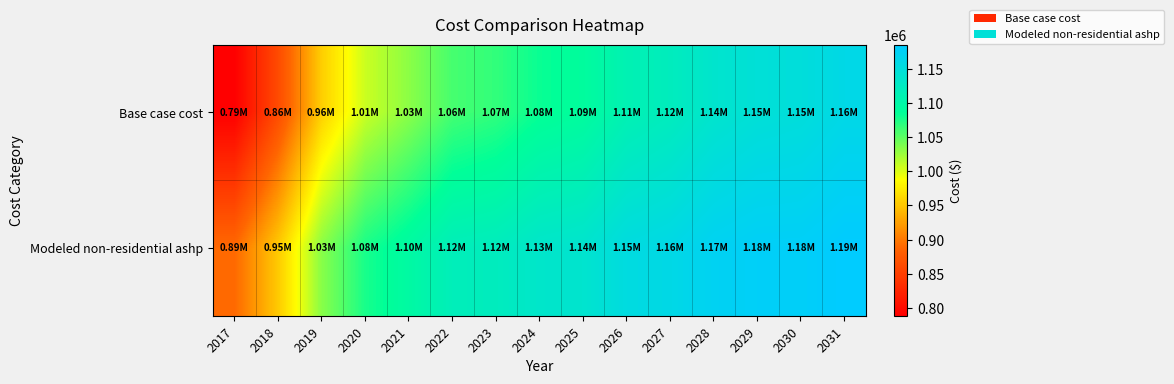

What is the smallest value displayed?

788443.7